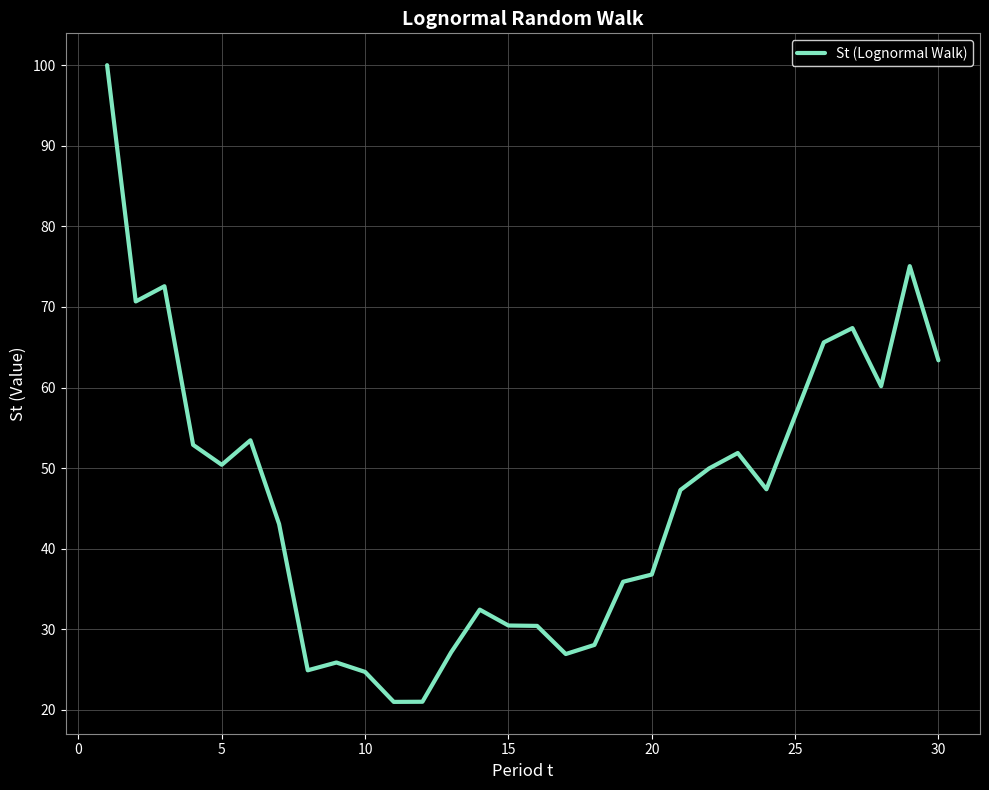

What is the smallest value displayed?

21.0